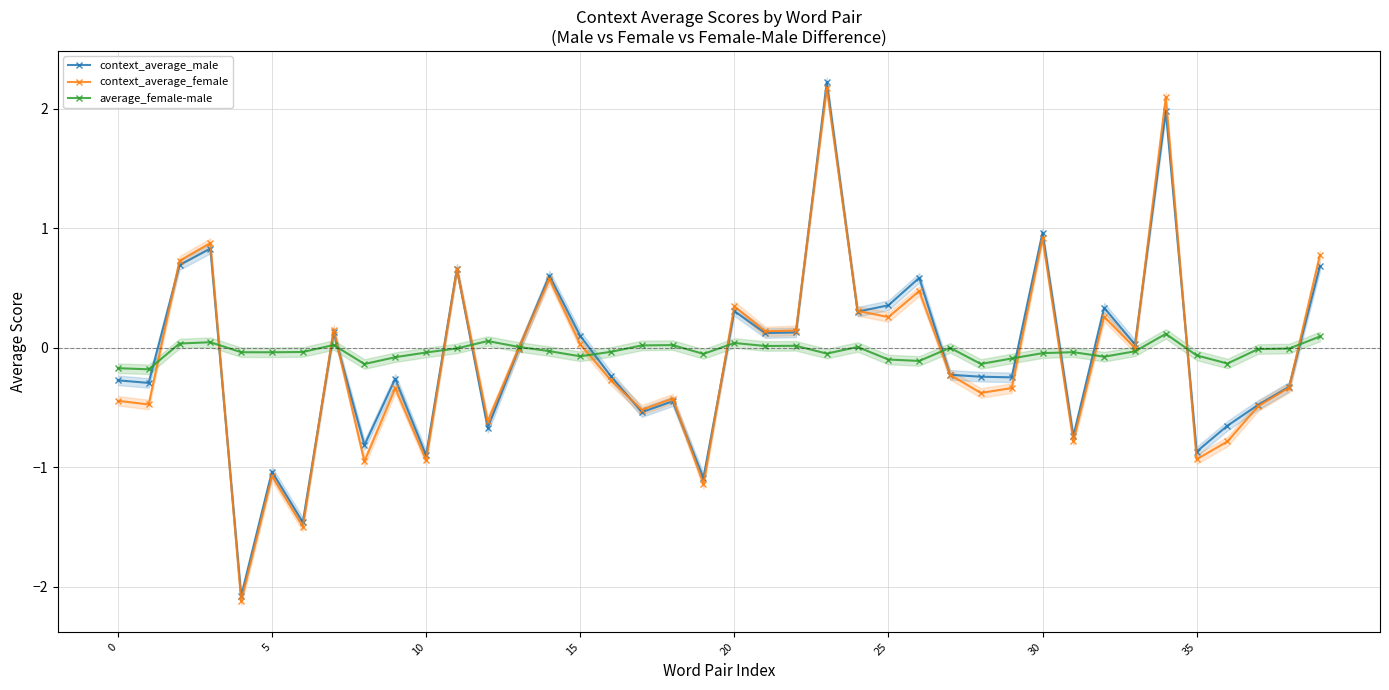

What is the difference between the second highest and second lowest values in the average_female-male series?

0.3